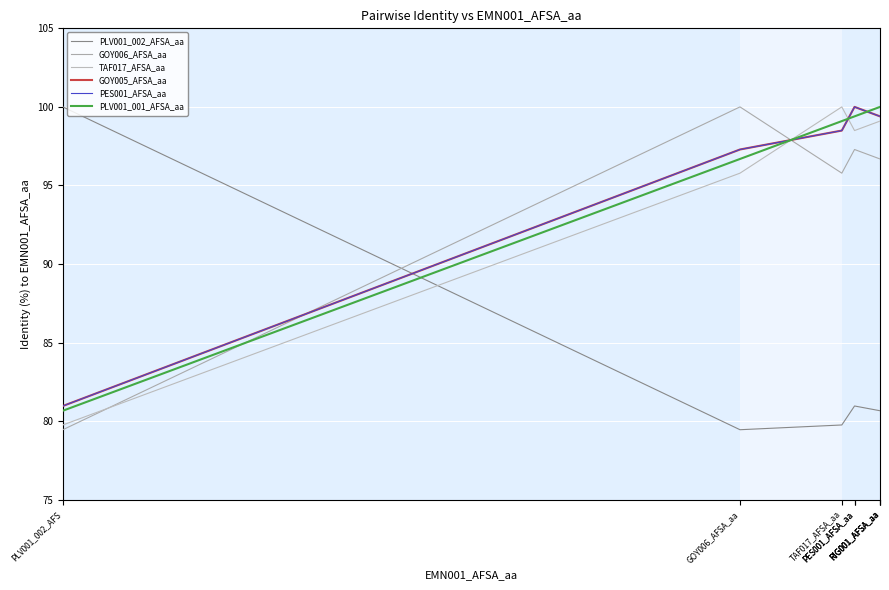

Where do TAF017_AFSA_aa and PLV001_001_AFSA_aa first cross each other?

GOY006_AFSA_aa and TAF017_AFSA_aa